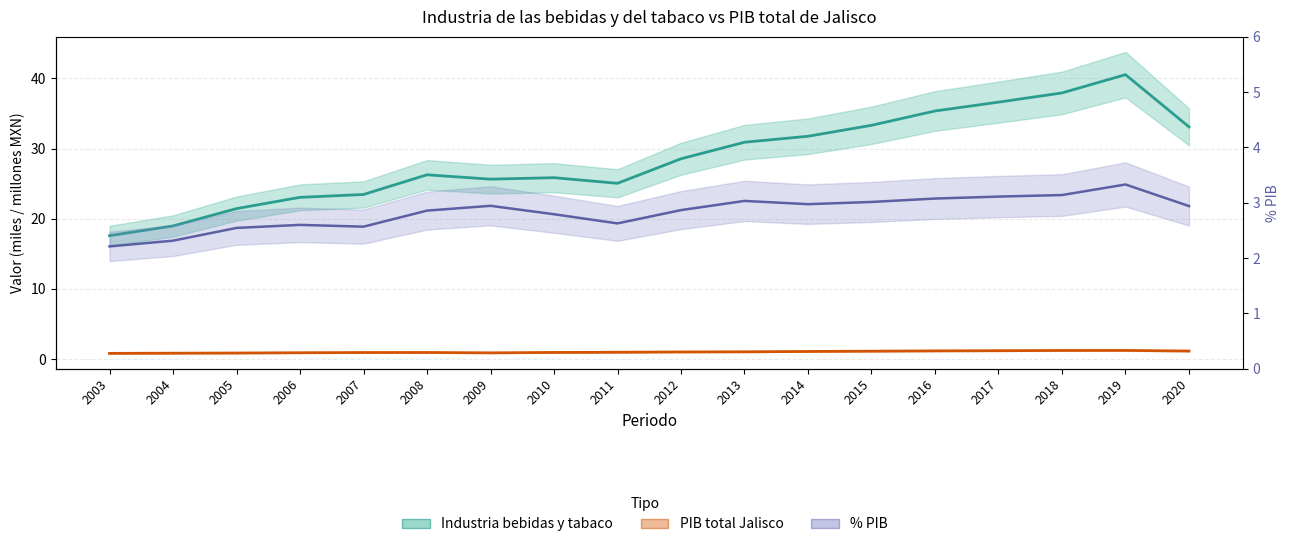

Reading right to left, transcribe all the data shown in this chart.

Industria bebidas y tabaco (miles MXN): 2020=33.1	2019=40.5	2018=37.9	2017=36.6	2016=35.3	2015=33.3	2014=31.7	2013=30.9	2012=28.5	2011=25.0	2010=25.8	2009=25.6	2008=26.3	2007=23.4	2006=23.0	2005=21.4	2004=19.0	2003=17.6
PIB total Jalisco (millones MXN): 2020=1.1	2019=1.2	2018=1.2	2017=1.2	2016=1.1	2015=1.1	2014=1.1	2013=1.0	2012=1.0	2011=1.0	2010=0.9	2009=0.9	2008=0.9	2007=0.9	2006=0.9	2005=0.8	2004=0.8	2003=0.8
% PIB: 2020=2.9	2019=3.3	2018=3.1	2017=3.1	2016=3.1	2015=3.0	2014=3.0	2013=3.0	2012=2.9	2011=2.6	2010=2.8	2009=2.9	2008=2.9	2007=2.6	2006=2.6	2005=2.5	2004=2.3	2003=2.2